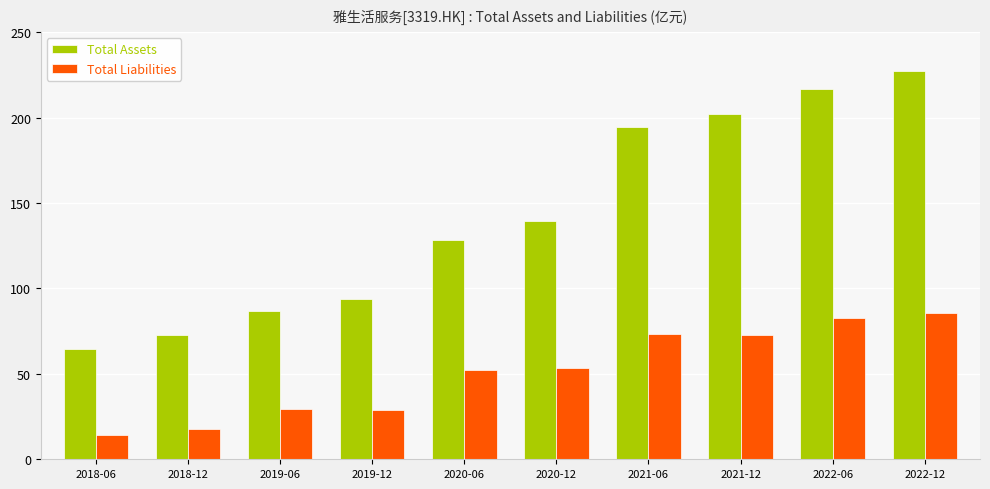

How many series are shown in this chart?

2